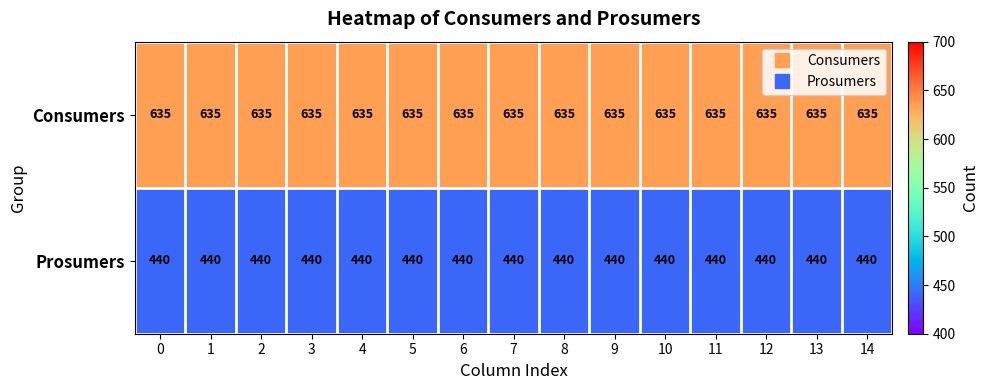

True or false: Prosumers has a value of 440 at 4.

True